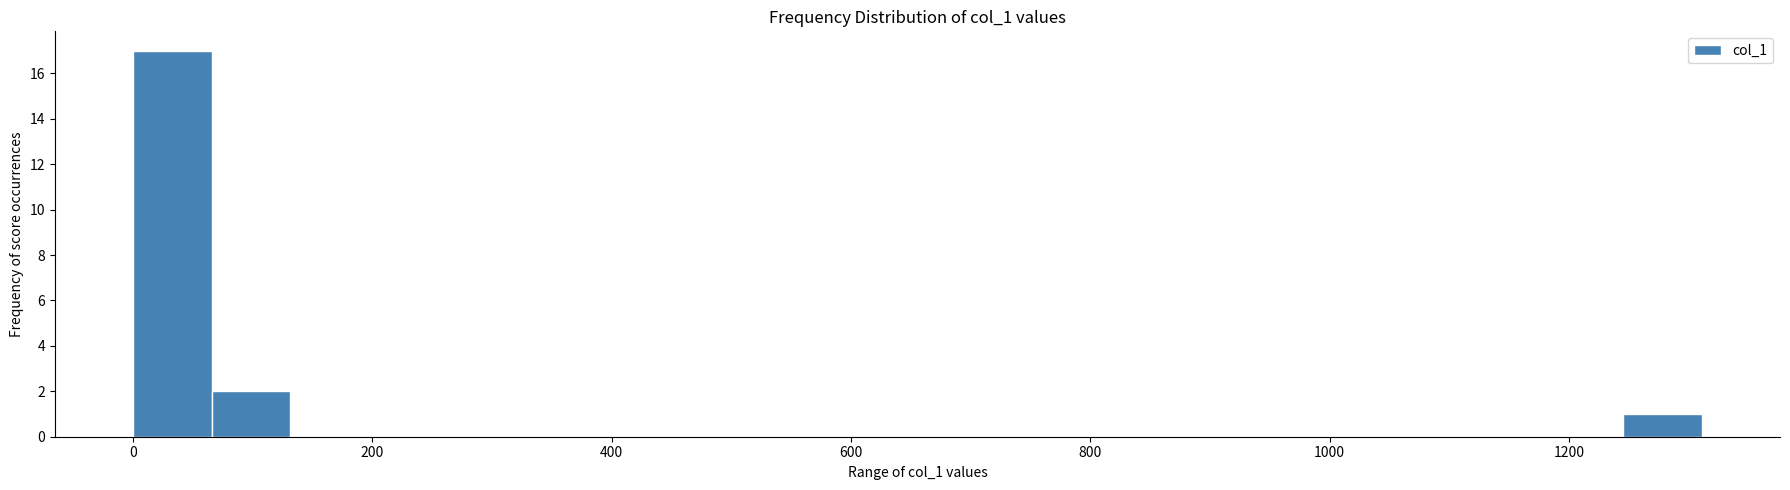

Around what value on the x-axis is the tallest bar? Give the approximate position of its centre, as read against the axis.

40